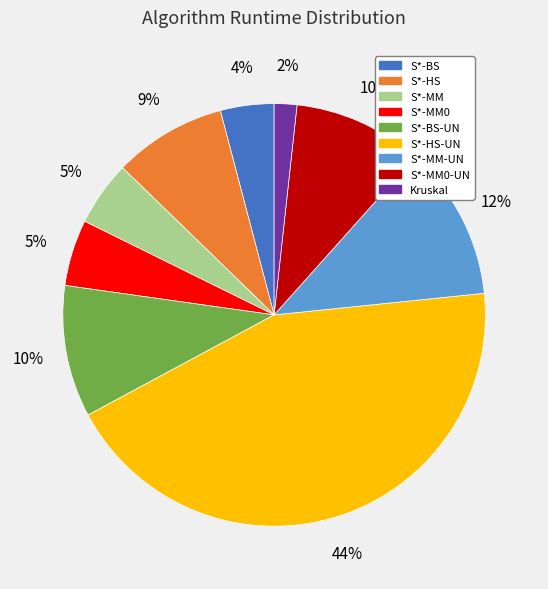

To the nearest percent, what is the average slice percentage?

11%